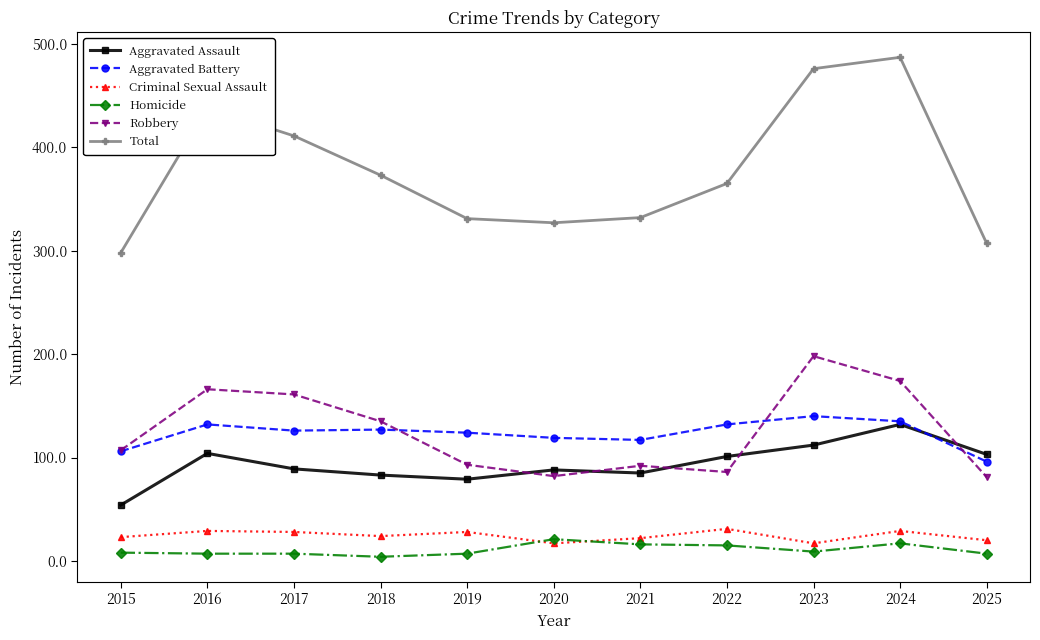

Which series has the largest range (max minus min)?

Total